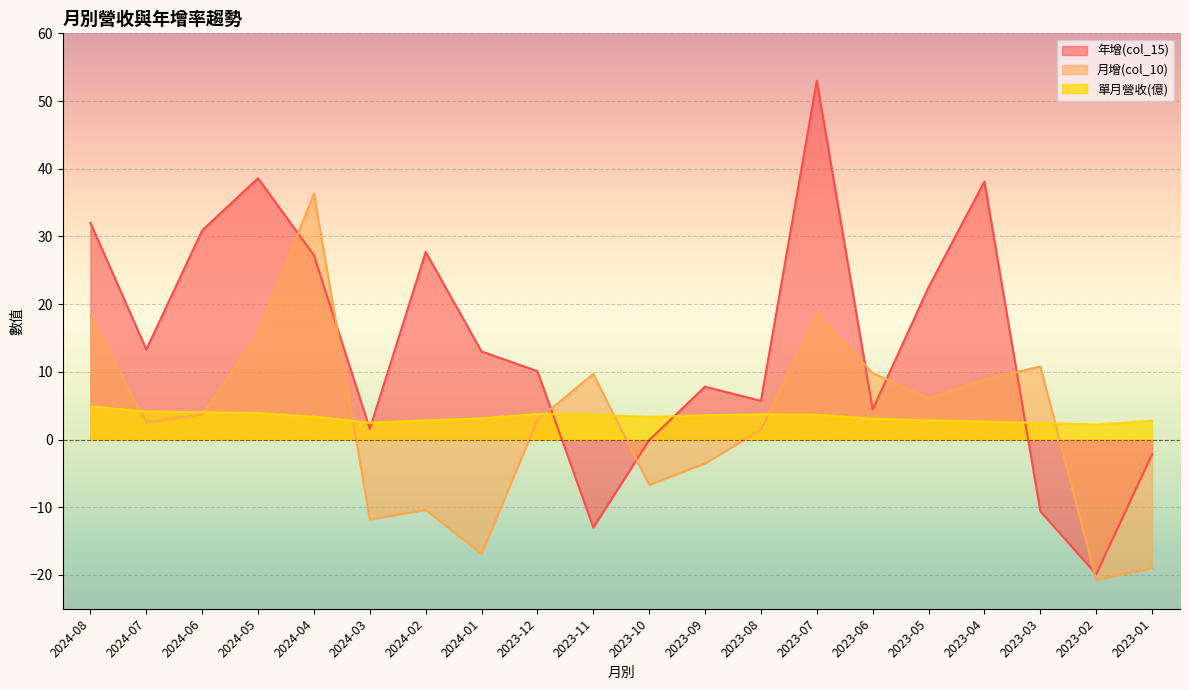

After their last crossing, which series has the higher values: 月增(col_10) or 單月營收(億)?

單月營收(億)